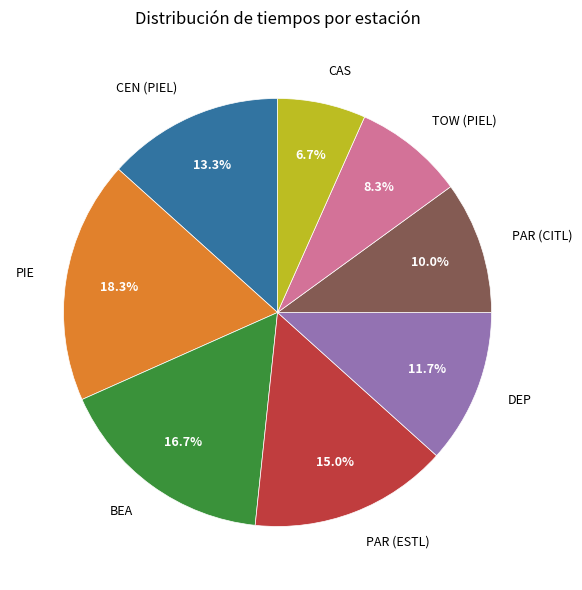

Count the number of slices in the pie.

8